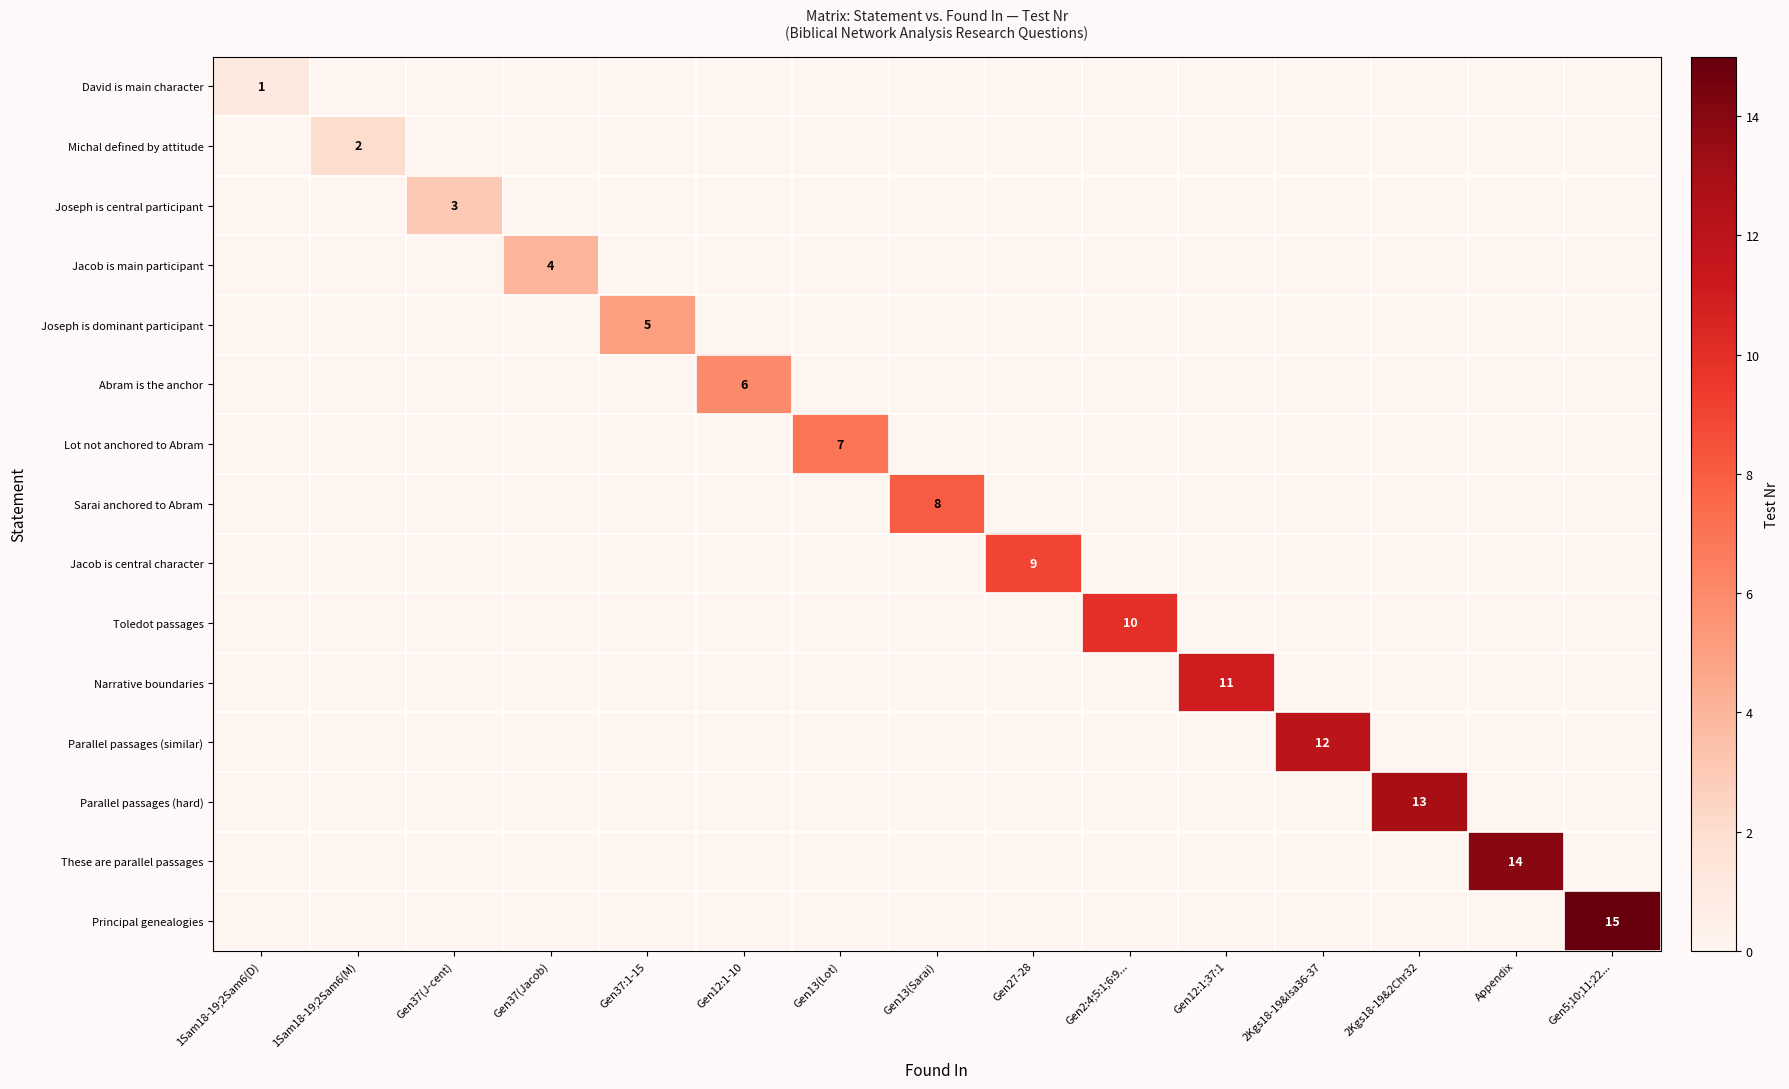

What is the maximum value shown in the chart?

15